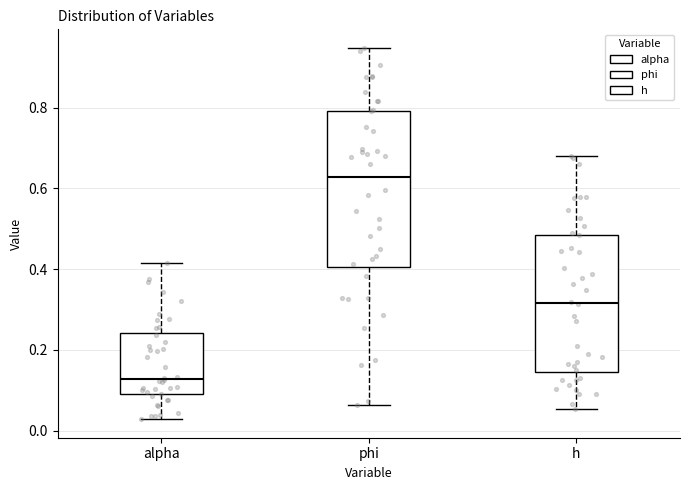

Which box has the highest median line?

phi